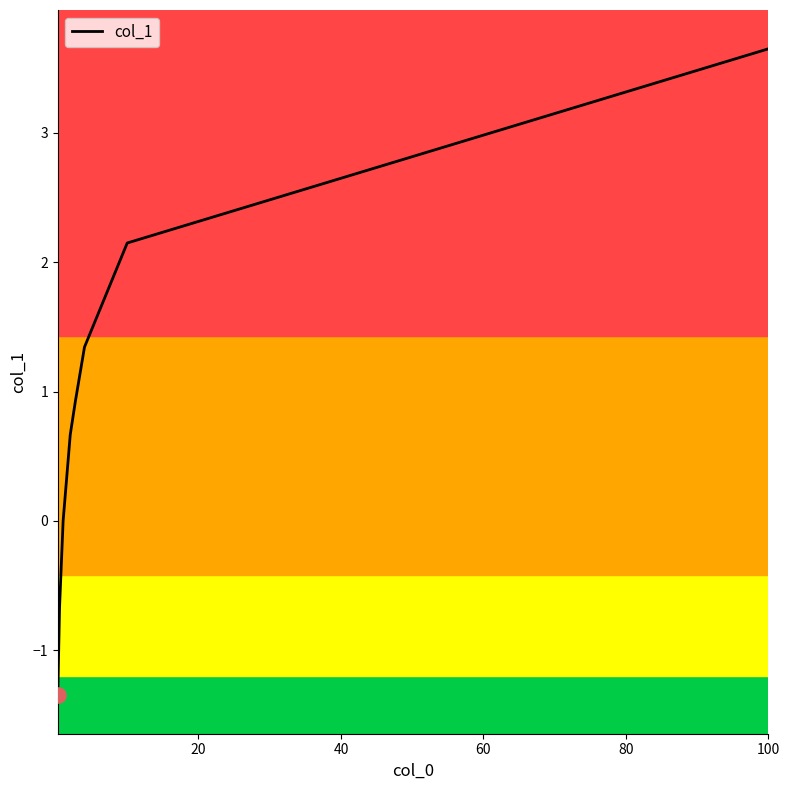

What is the greatest value displayed?

3.6